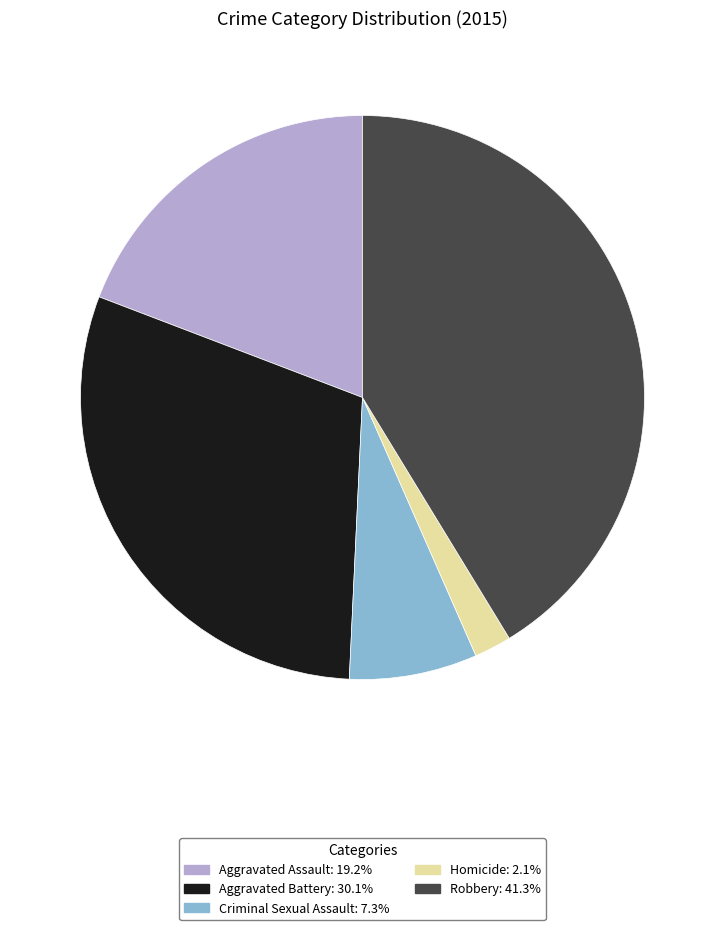

Is it true that Criminal Sexual Assault is 15% of the pie?

False